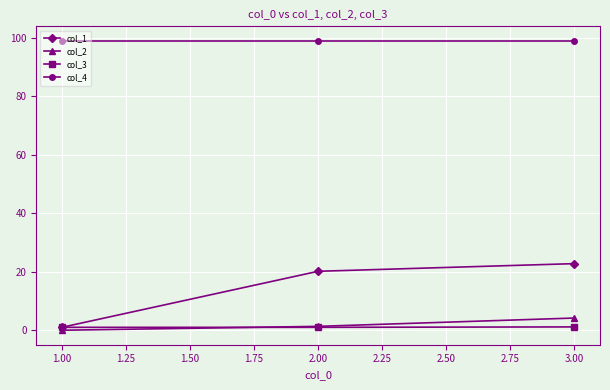

What is the greatest value displayed?

99.0